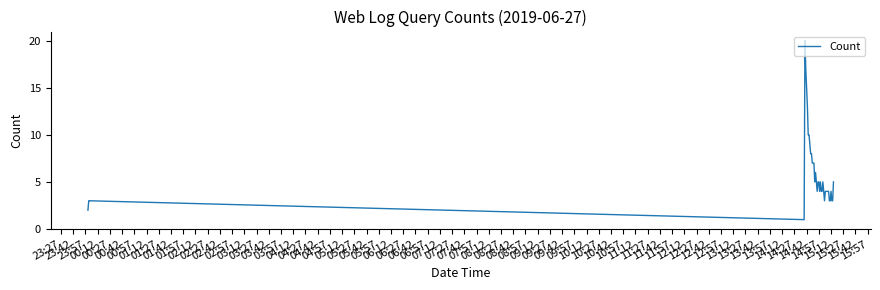

What is the minimum value shown in the chart?

1